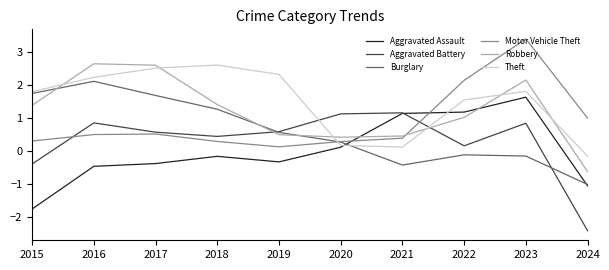

True or false: Aggravated Battery has more than 2 points higher than both neighbors.

True